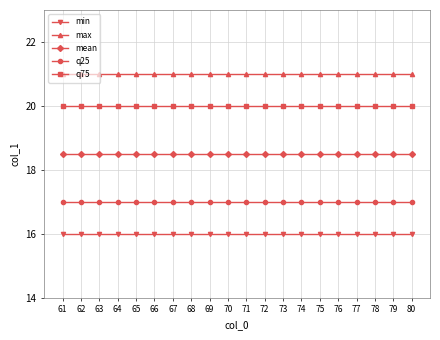

Reading left to right, extract all data points from this chart.

min: 16.0	16.0	16.0	16.0	16.0	16.0	16.0	16.0	16.0	16.0	16.0	16.0	16.0	16.0	16.0	16.0	16.0	16.0	16.0	16.0
max: 21.0	21.0	21.0	21.0	21.0	21.0	21.0	21.0	21.0	21.0	21.0	21.0	21.0	21.0	21.0	21.0	21.0	21.0	21.0	21.0
mean: 18.5	18.5	18.5	18.5	18.5	18.5	18.5	18.5	18.5	18.5	18.5	18.5	18.5	18.5	18.5	18.5	18.5	18.5	18.5	18.5
q25: 17.0	17.0	17.0	17.0	17.0	17.0	17.0	17.0	17.0	17.0	17.0	17.0	17.0	17.0	17.0	17.0	17.0	17.0	17.0	17.0
q75: 20.0	20.0	20.0	20.0	20.0	20.0	20.0	20.0	20.0	20.0	20.0	20.0	20.0	20.0	20.0	20.0	20.0	20.0	20.0	20.0